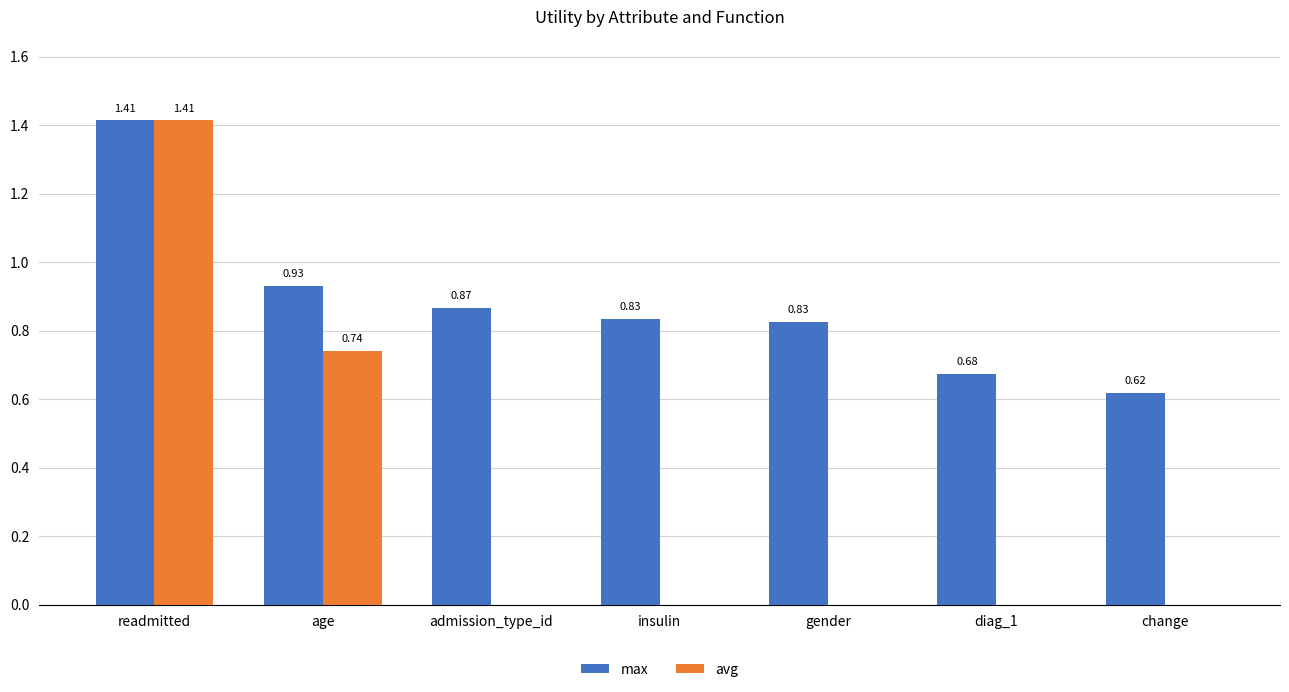

What are all the series names shown in the legend?

max, avg